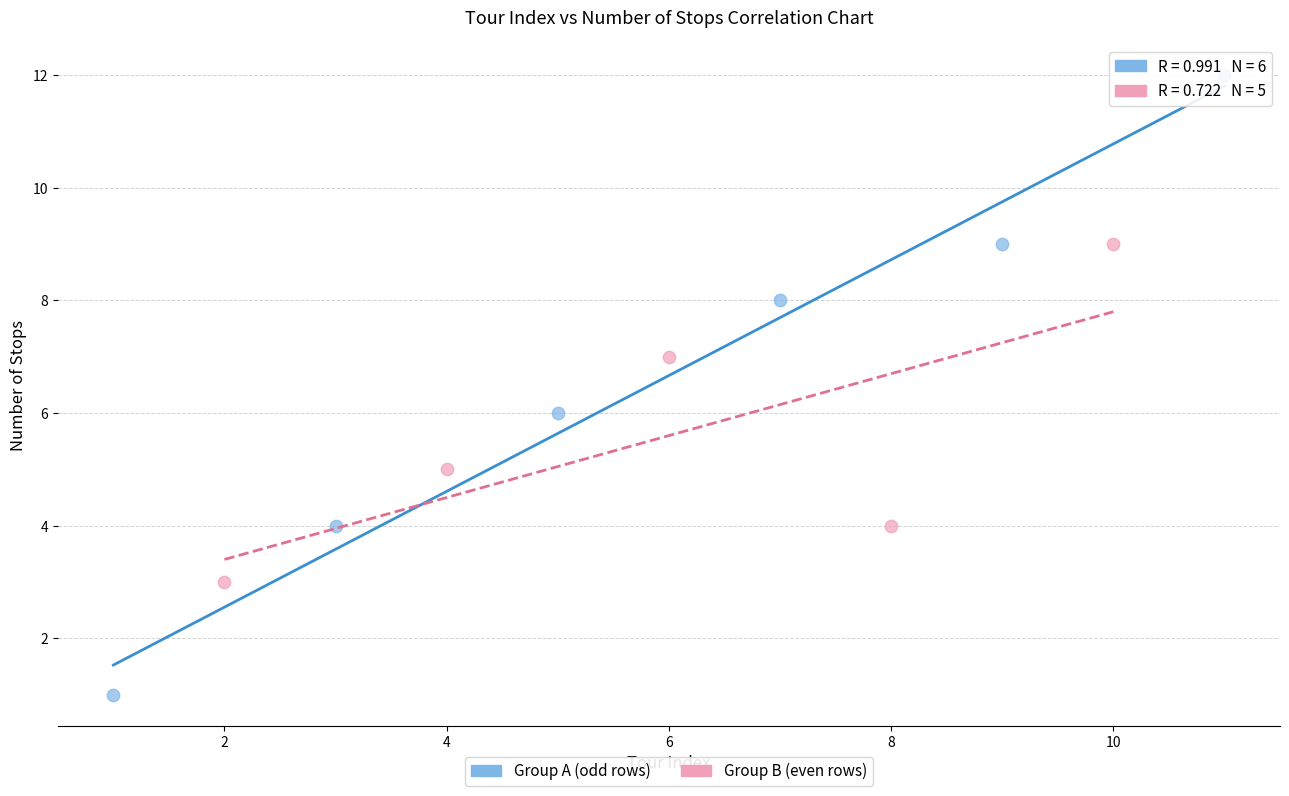

Which series reaches the minimum Y coordinate?

Group A (odd rows)